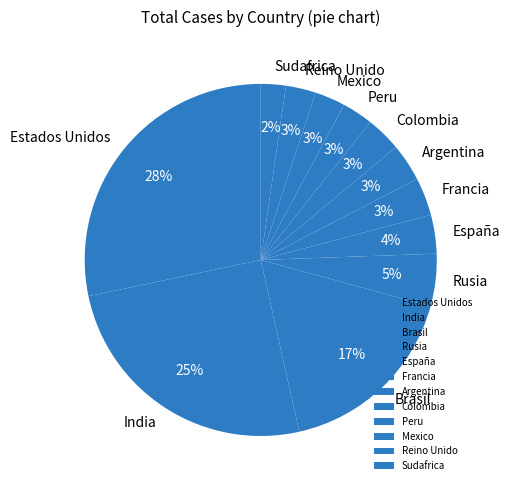

What is the largest slice in the pie chart?

Estados Unidos